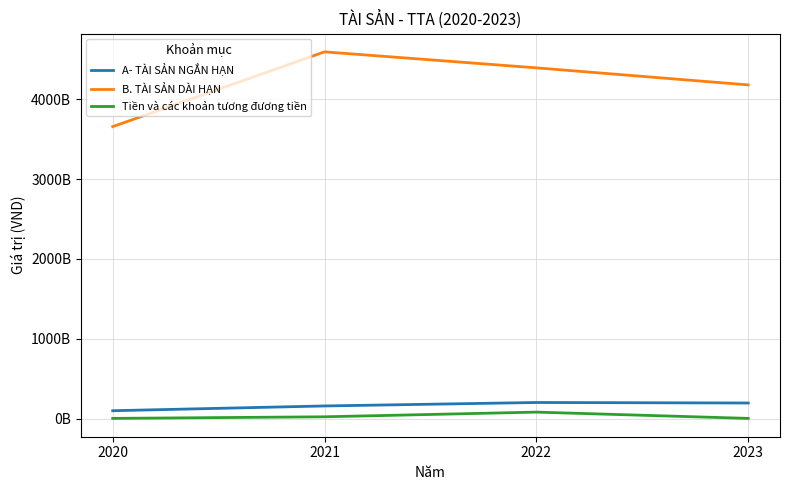

True or false: Tiền và các khoản tương đương tiền and B. TÀI SẢN DÀI HẠN intersect in this chart.

False